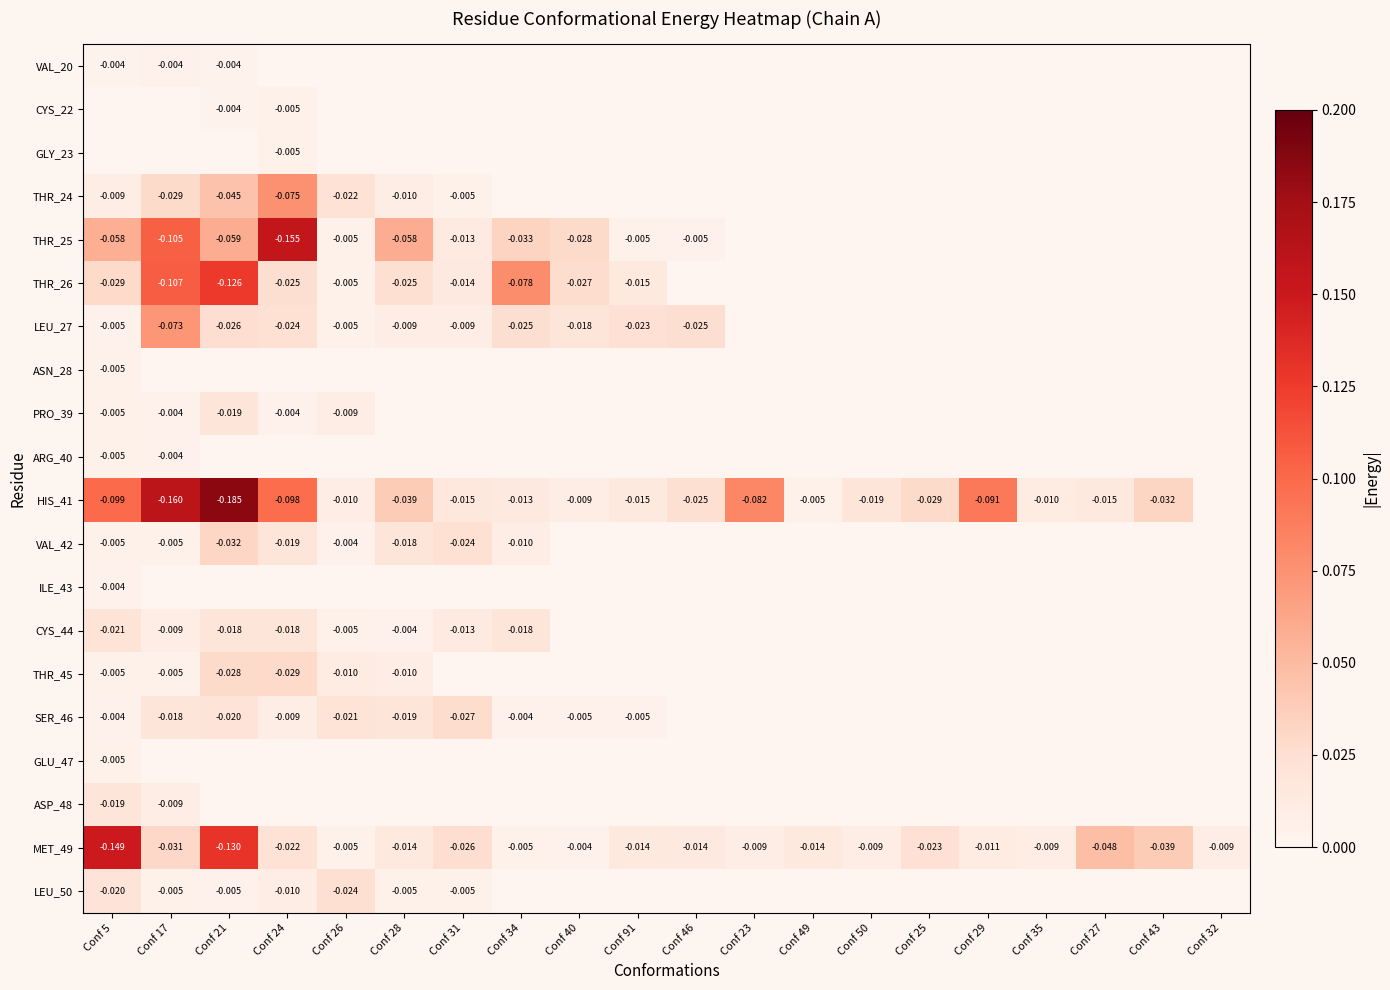

Which has a higher value, Conf 31 or Conf 27?

Conf 31